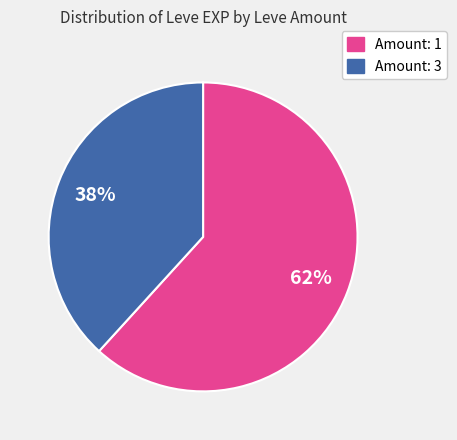

Is there a majority slice in this chart?

Yes